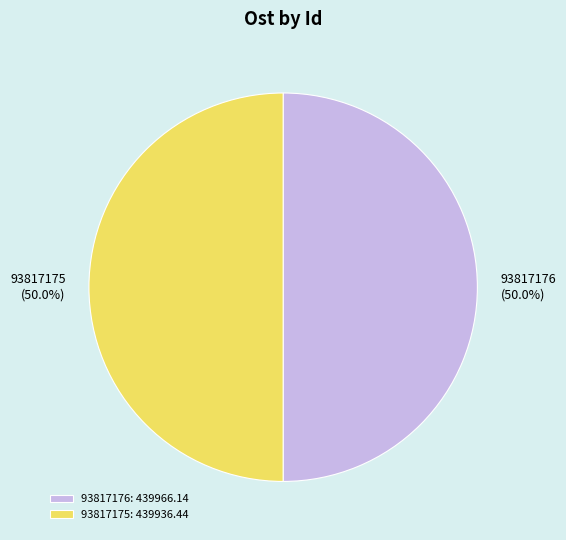

What is the total percentage of 93817176 and 93817175?

100.0%